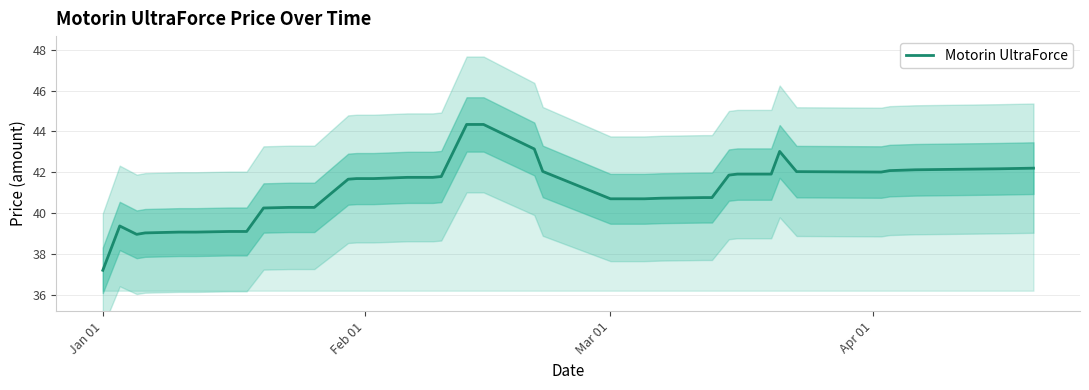

What is the lowest value of the Motorin UltraForce series?

37.2